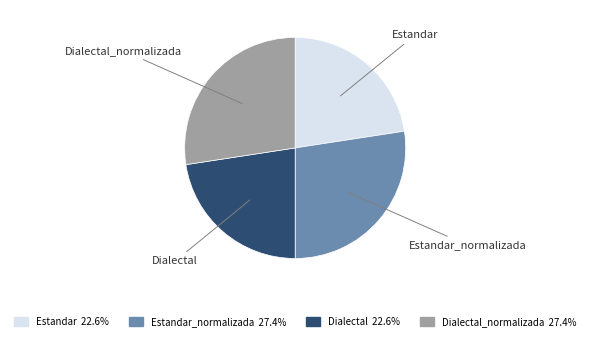

Between Estandar and Dialectal_normalizada, which is larger?

Dialectal_normalizada